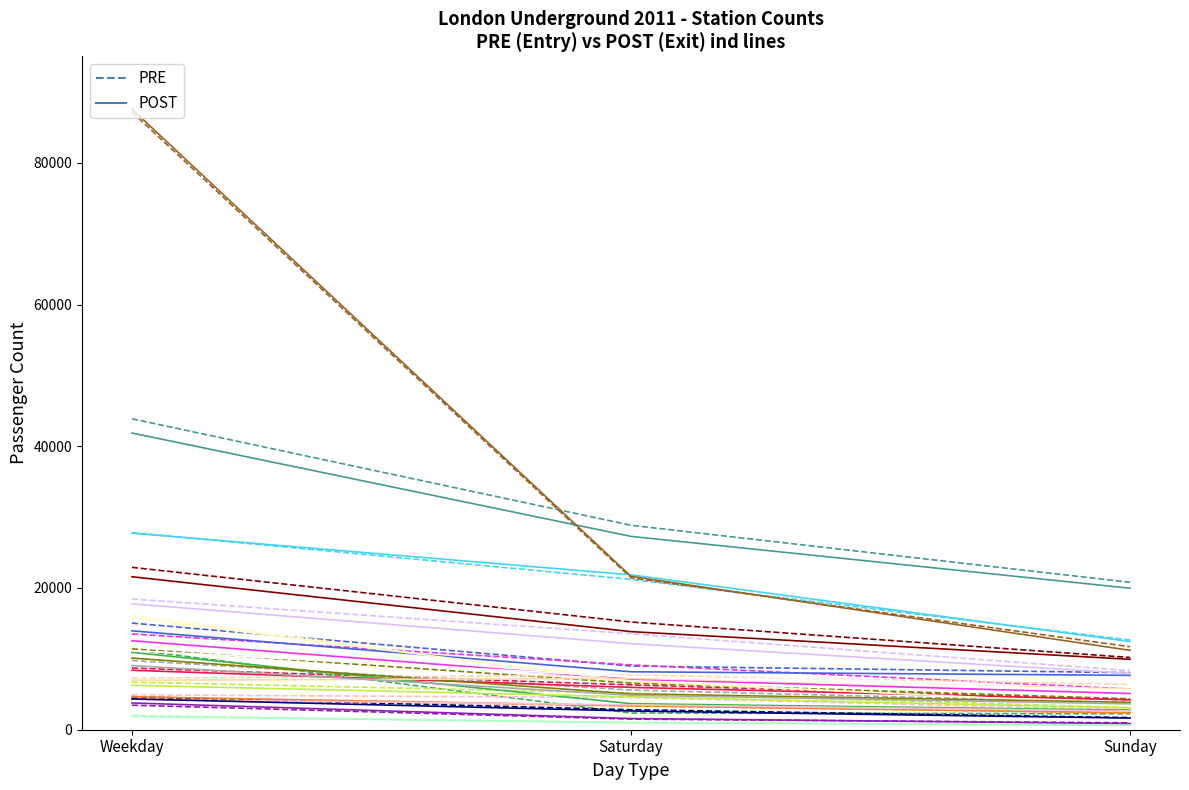

What is the maximum value for PRE?

8702